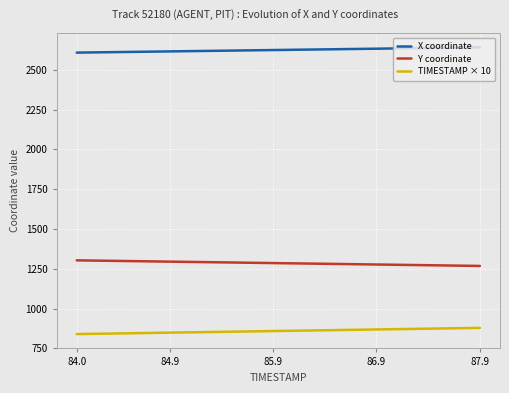

Which series has the largest total across all categories?

X coordinate